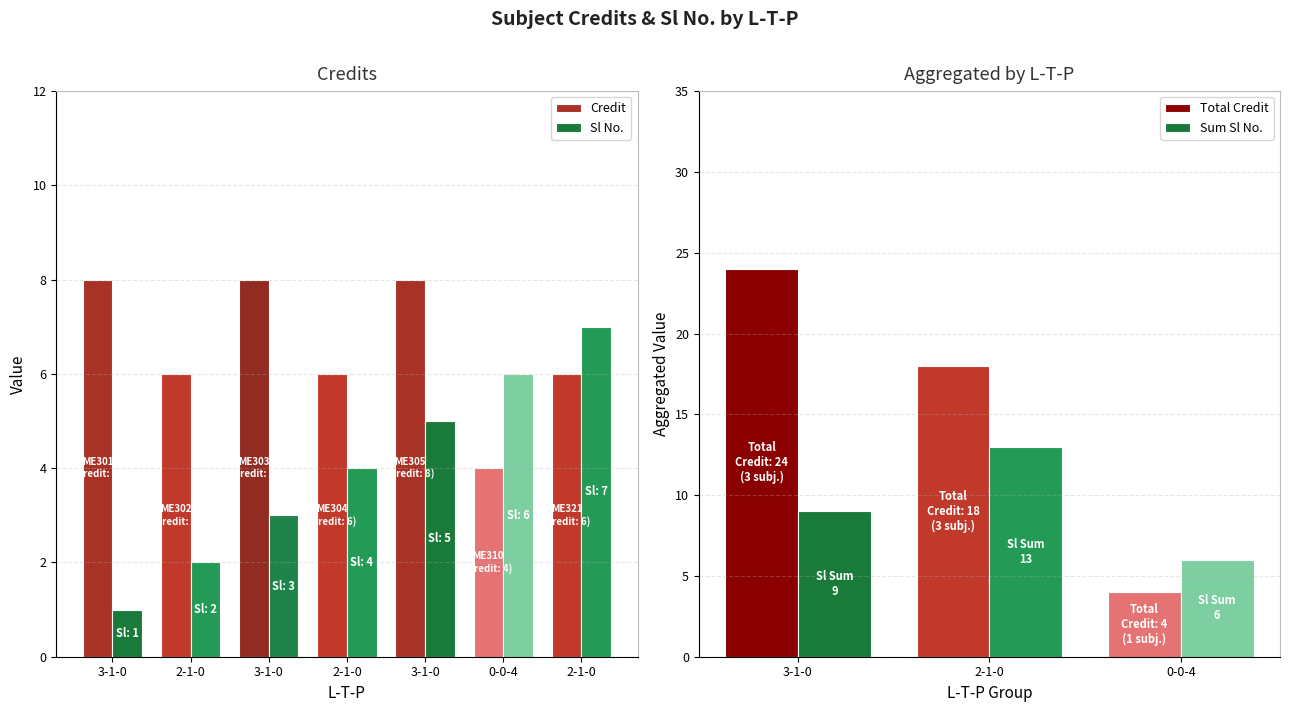

How many series are shown in this chart?

2